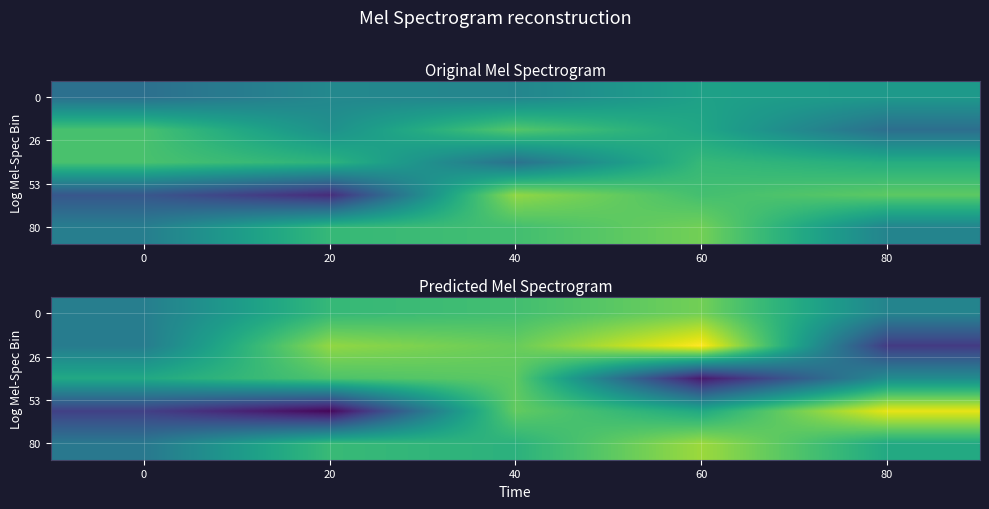

Between 40 and 80, which is larger?

40